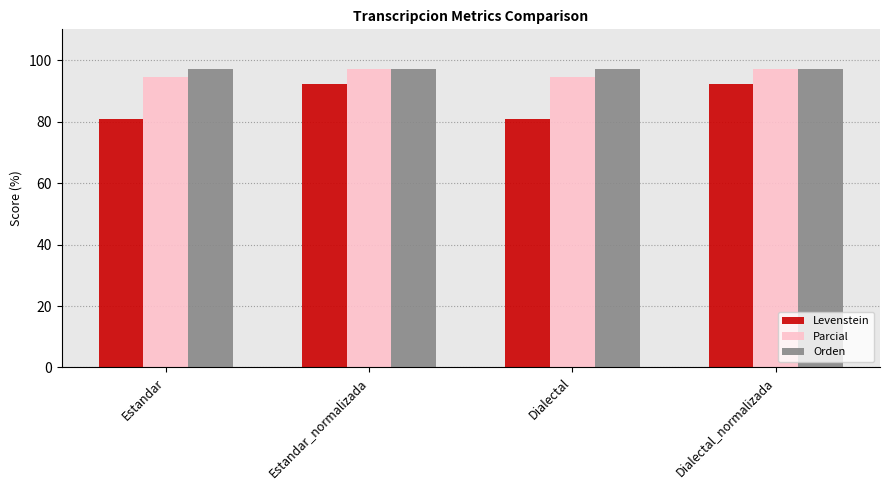

Which series changed the most between Estandar and Dialectal_normalizada?

Levenstein